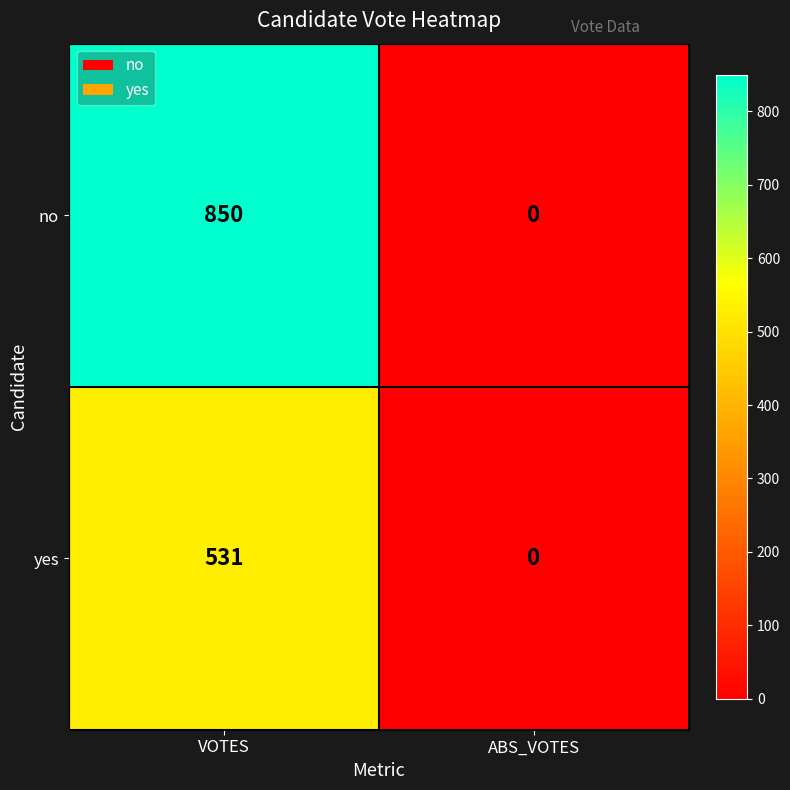

Is it true that yes equals 0 at ABS_VOTES?

True